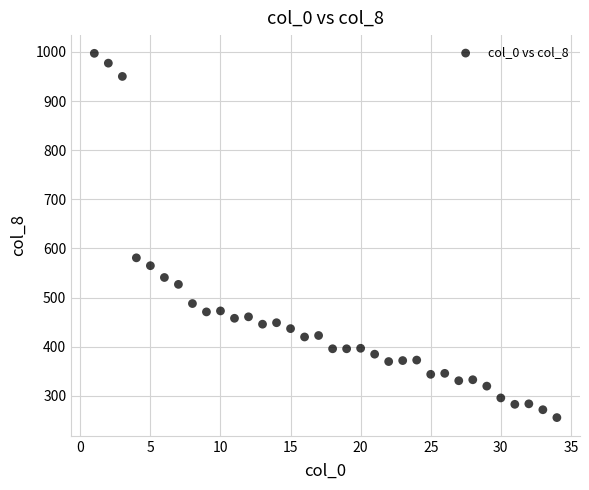

What is the range of X values (max minus min)?

33